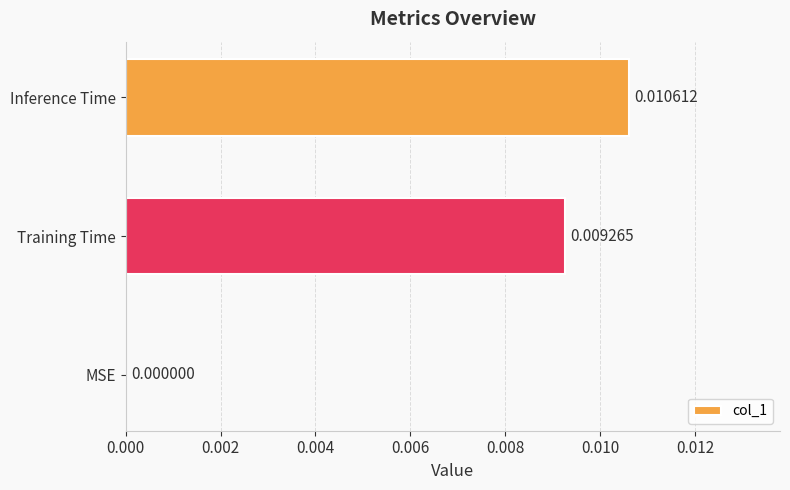

Which category has the highest value across all series?

Inference Time